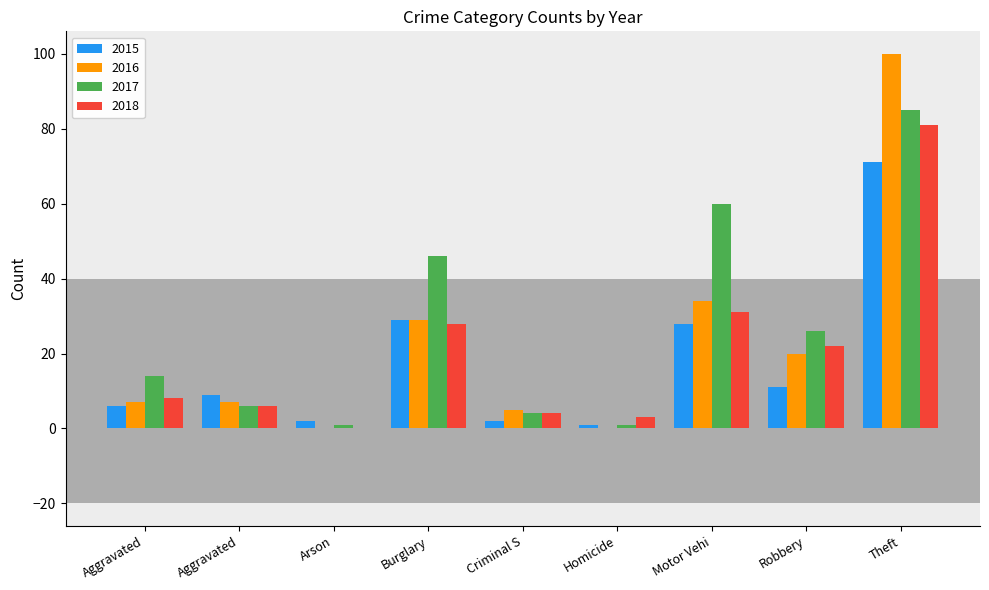

What is the label of the 9th bar from the left?

Theft